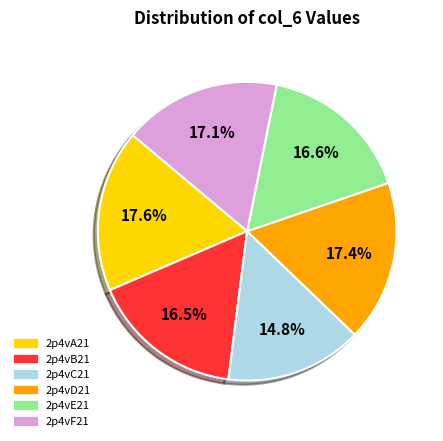

To the nearest percent, what percentage of the pie is 2p4vD21?

17%